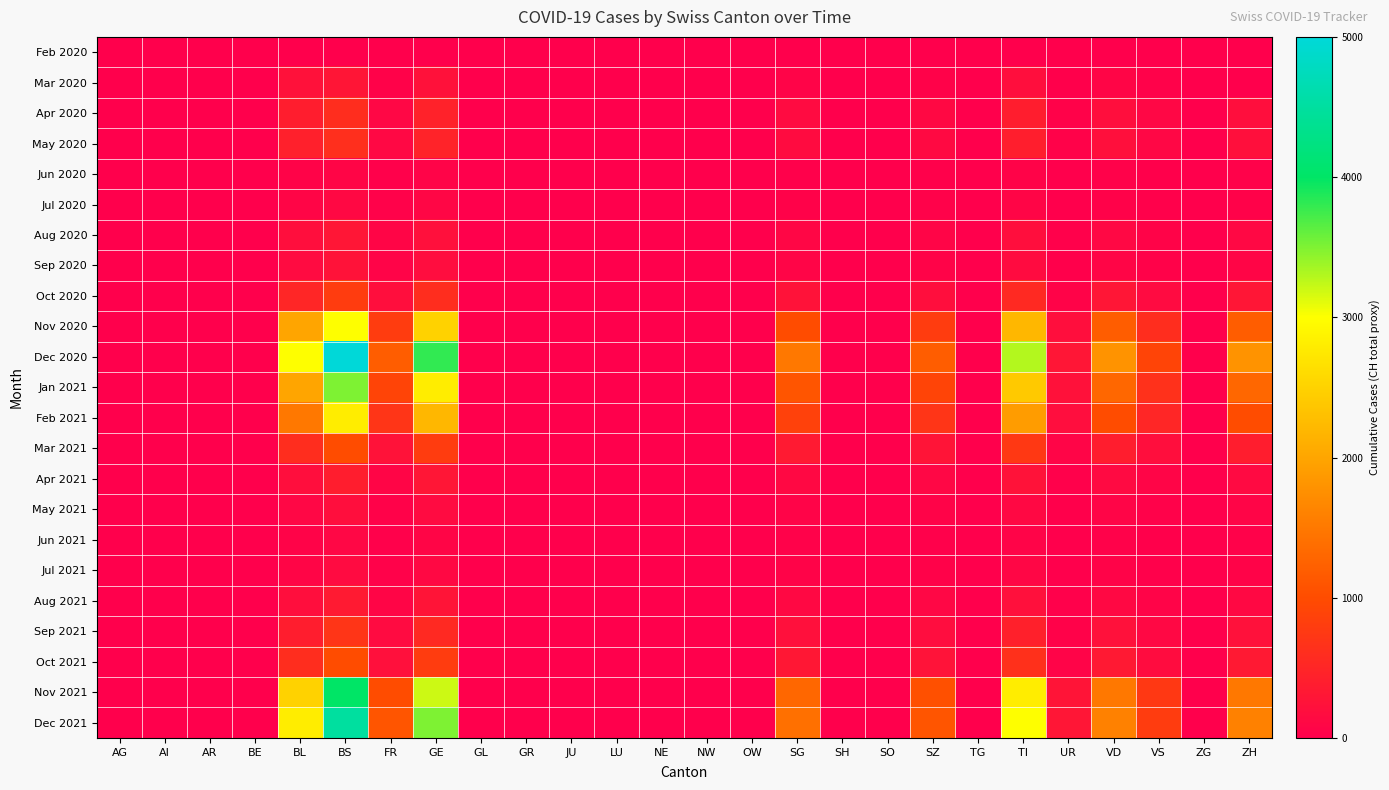

At how many categories does at least one series exceed 3522?

2